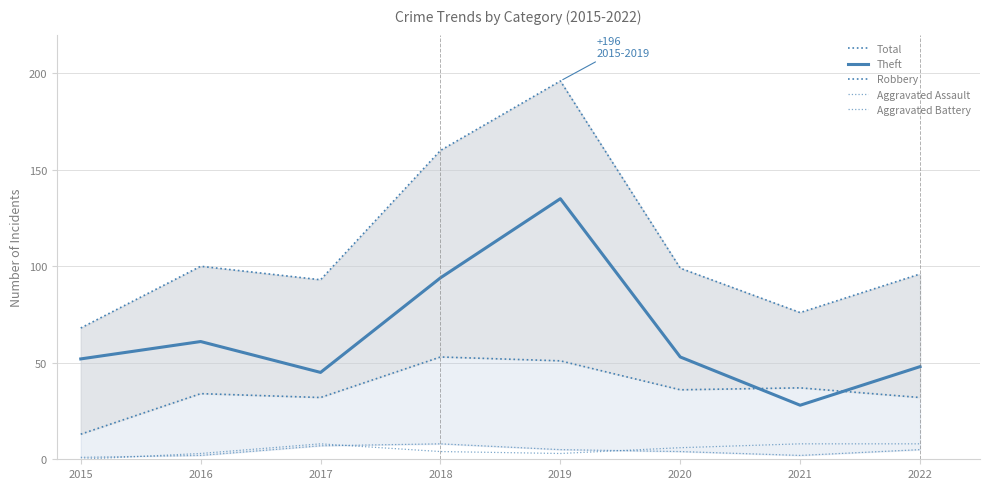

At which category is the sum across all series the highest?

2019